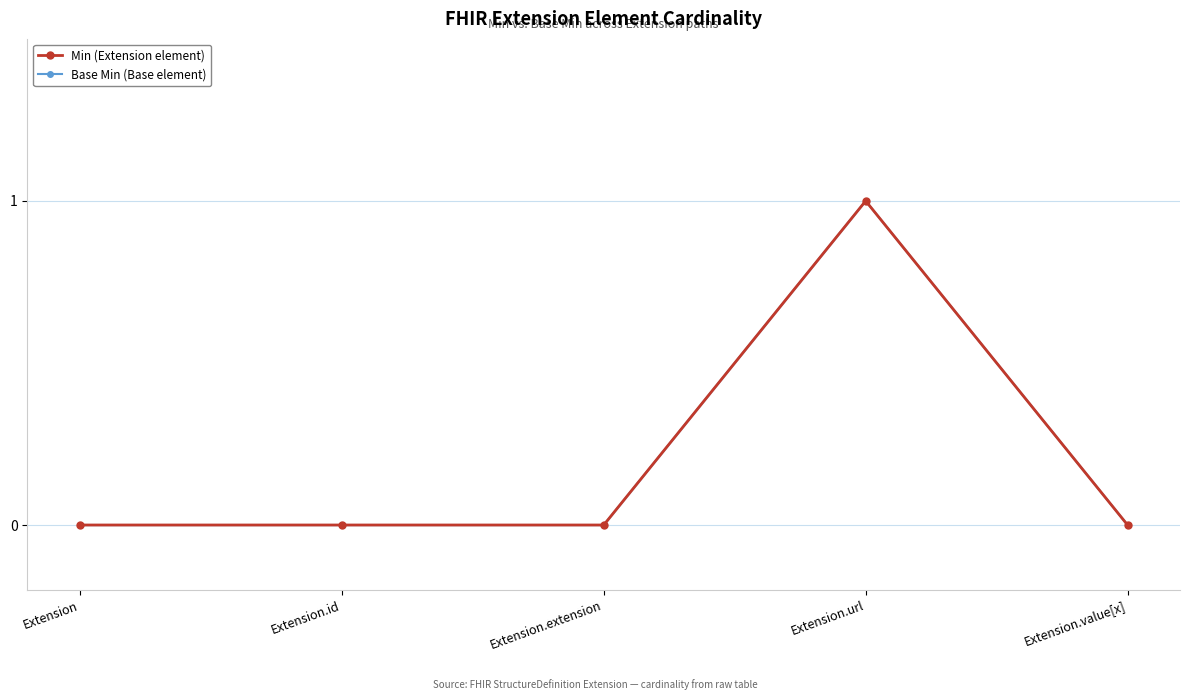

True or false: Base Min (Base element) and Min (Extension element) intersect in this chart.

False